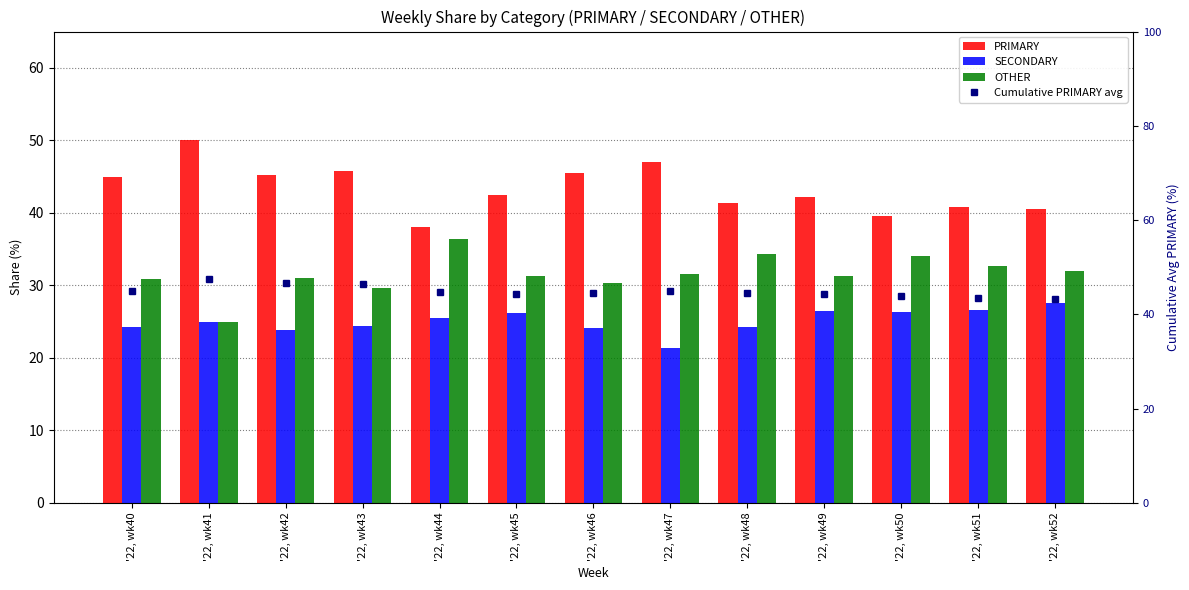

What is the value of the OTHER bar at the 5th from the left?

36.4